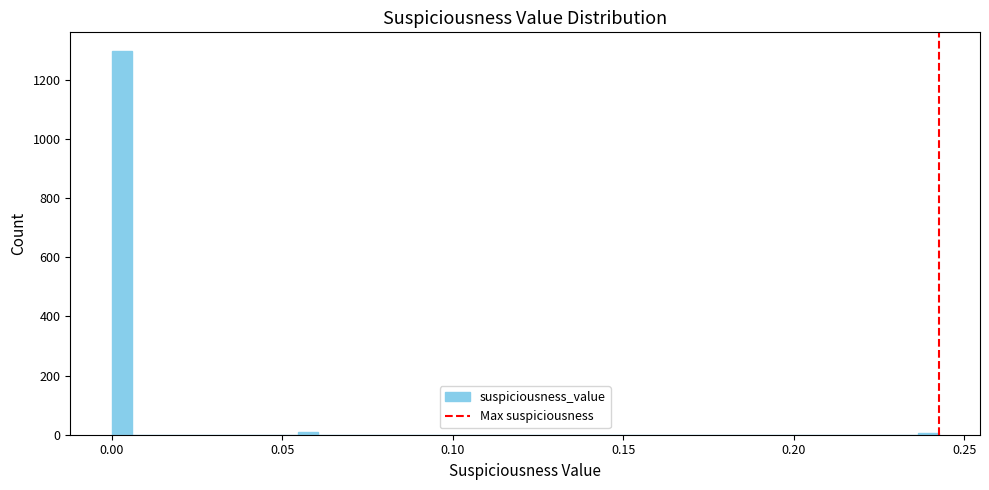

Read against the x-axis, roughly where is the centre of the tallest bar?

0.005